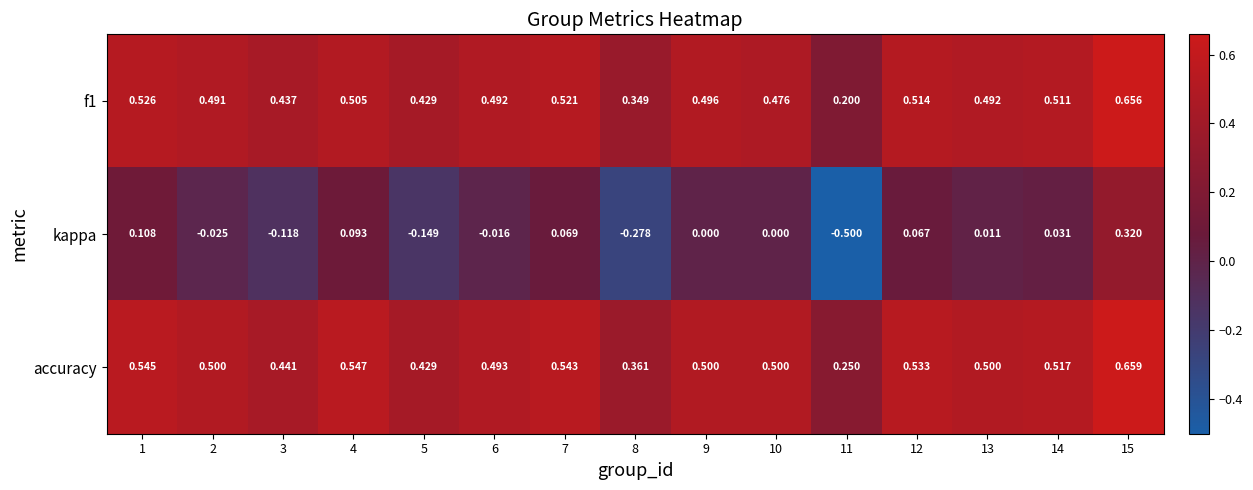

Between 10 and 12, which series saw the biggest shift?

kappa